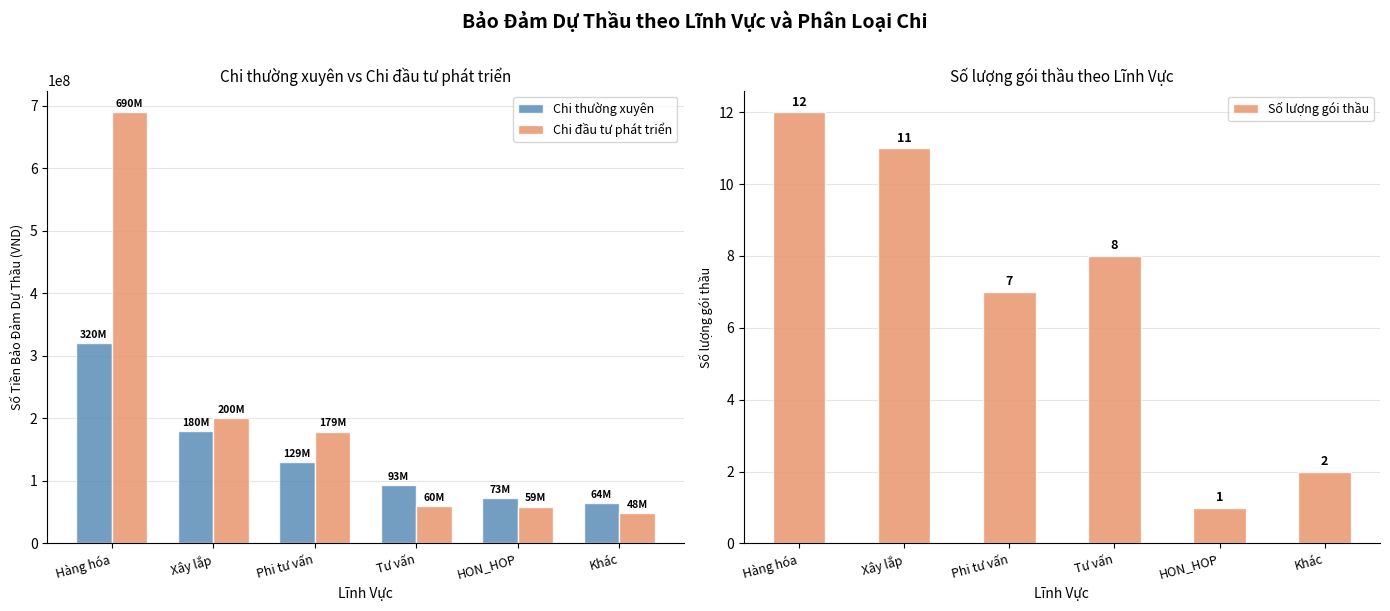

Reading right to left, what are all the values shown in this chart?

Chi thường xuyên: Khác=64743000	HON_HOP=73000000	Tư vấn=93000000	Phi tư vấn=129563180	Xây lắp=180000000	Hàng hóa=320000000
Chi đầu tư phát triển: Khác=48000000	HON_HOP=59000000	Tư vấn=60000000	Phi tư vấn=179000000	Xây lắp=200000000	Hàng hóa=690000000
Số lượng gói thầu: Khác=2	HON_HOP=1	Tư vấn=8	Phi tư vấn=7	Xây lắp=11	Hàng hóa=12